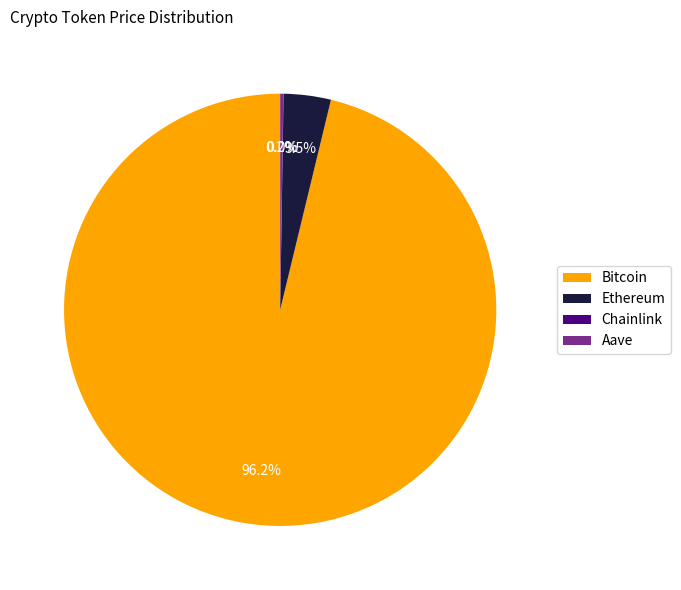

Between Ethereum and Bitcoin, which is larger?

Bitcoin